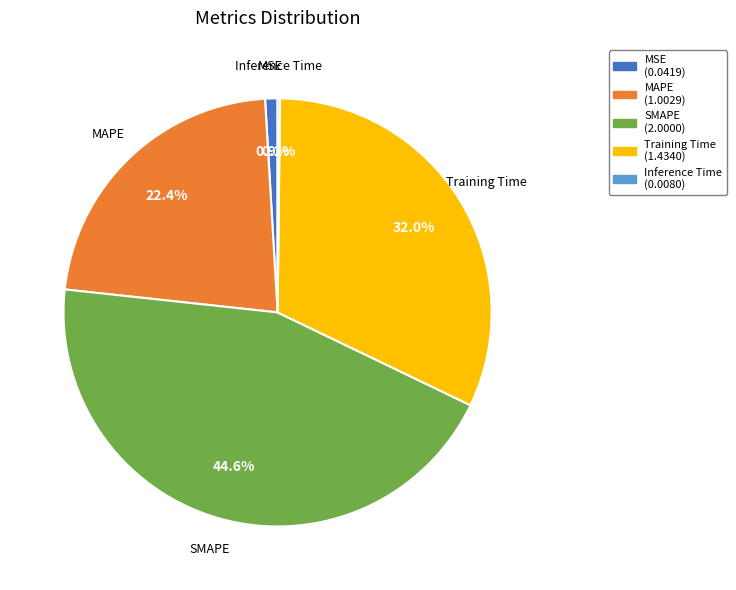

What percentage do Training Time and MAPE together represent?

54.3%